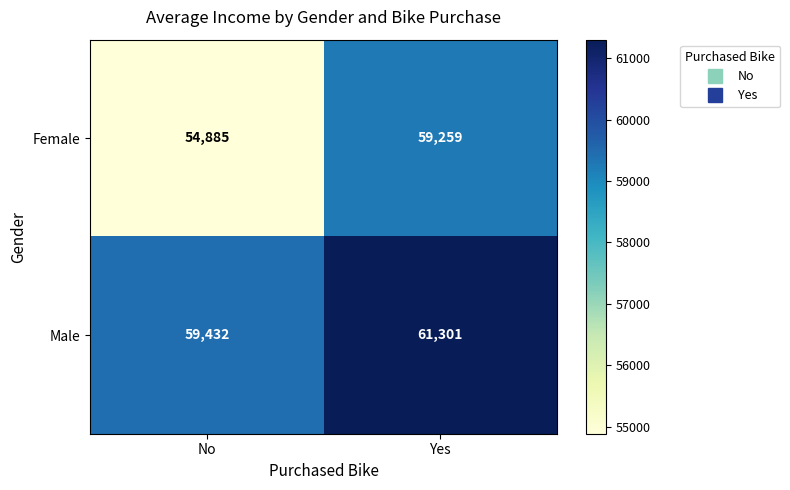

Is it true that Female equals 85939 at Yes?

False